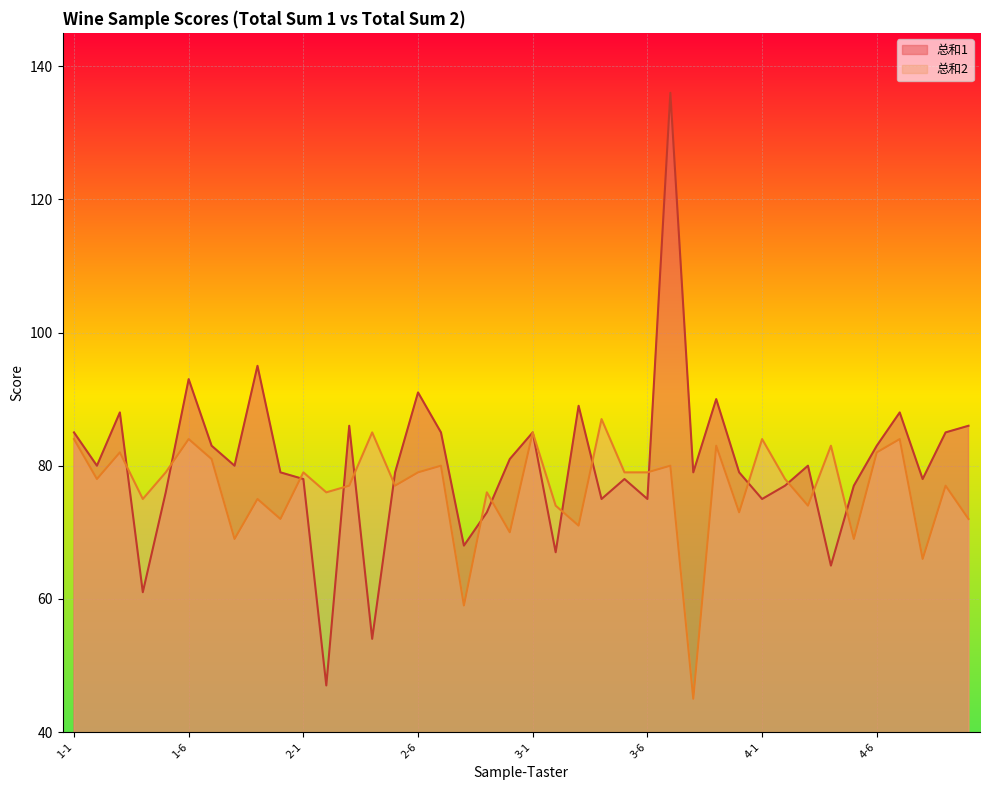

Which category has the lowest value in the 总和1 series?

2-2